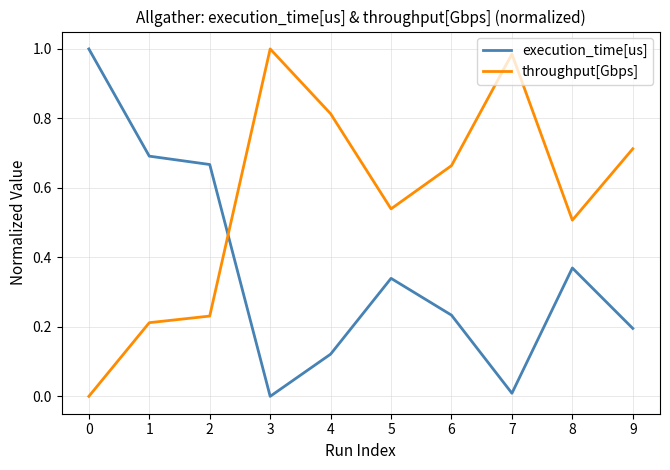

Where is the first local maximum for throughput[Gbps]?

3